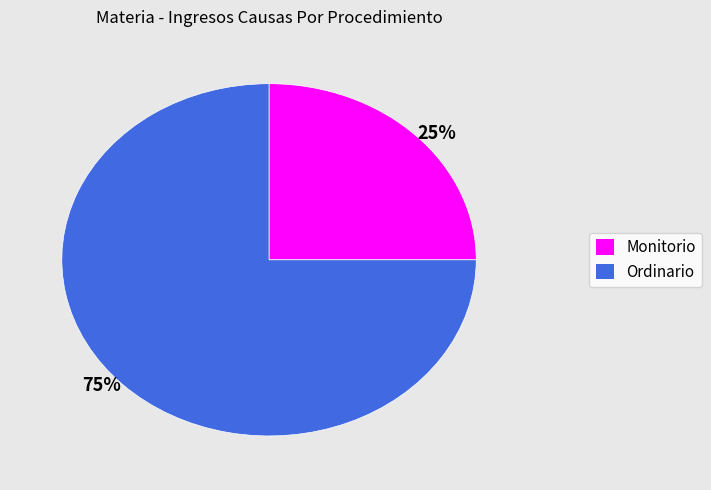

Rank the categories by value from highest to lowest.

75%, 25%